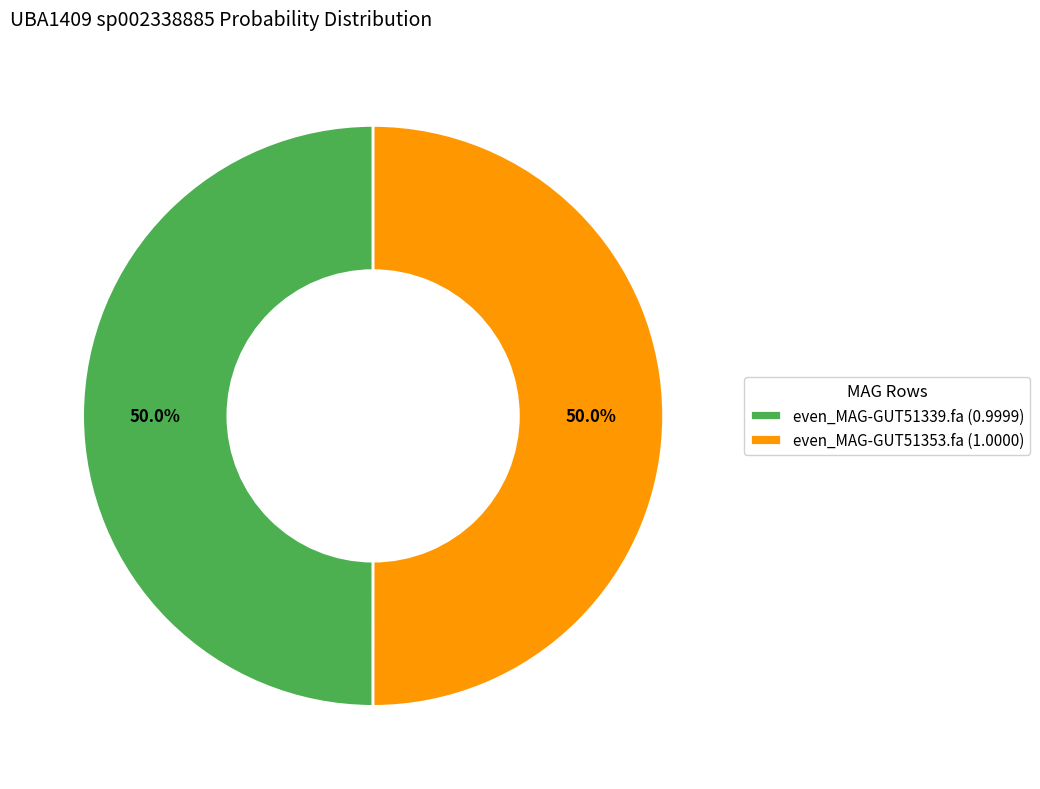

Combined, do even_MAG-GUT51353.fa (1.0000) and even_MAG-GUT51339.fa (0.9999) account for over 50%?

Yes